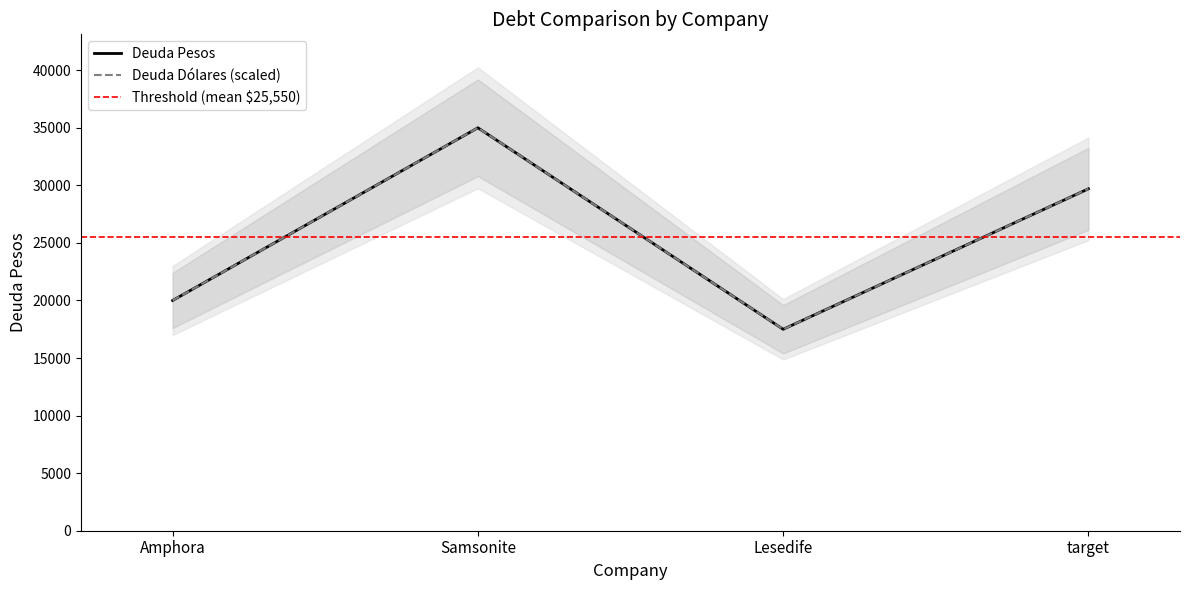

True or false: Deuda Dolares and Deuda Pesos intersect in this chart.

False